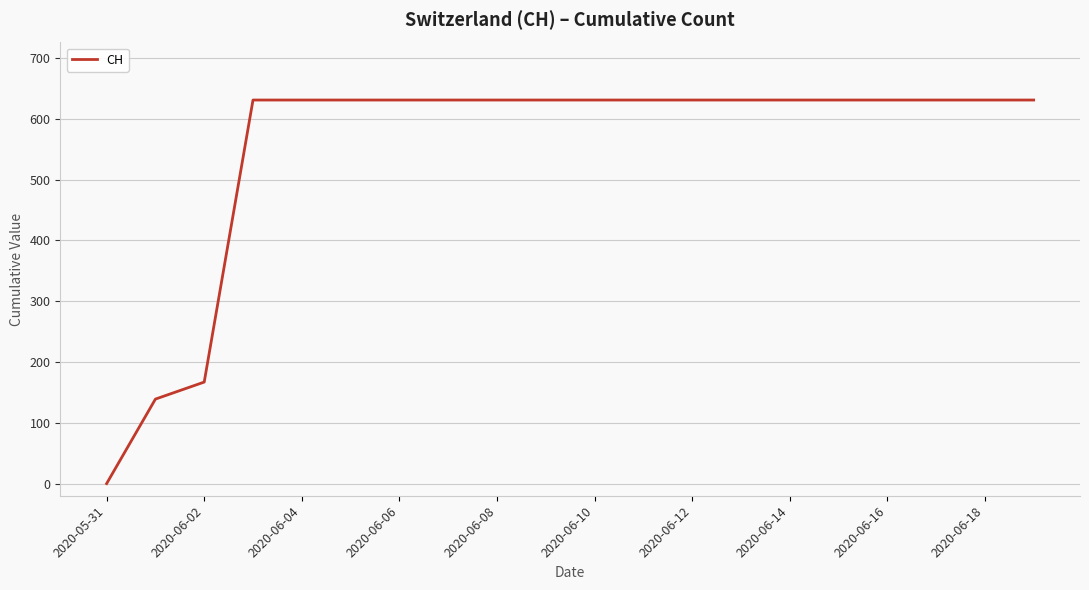

What is the greatest value displayed?

631